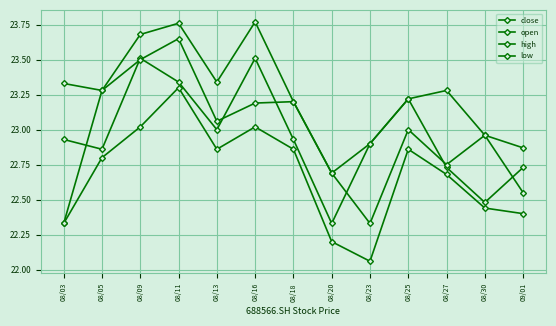

How many data points does each series have?

13